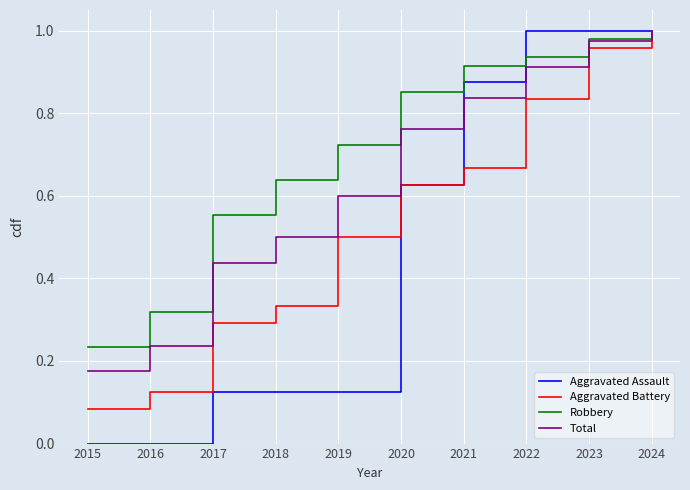

True or false: Aggravated Assault has a value of 1.0 at 2022.

True